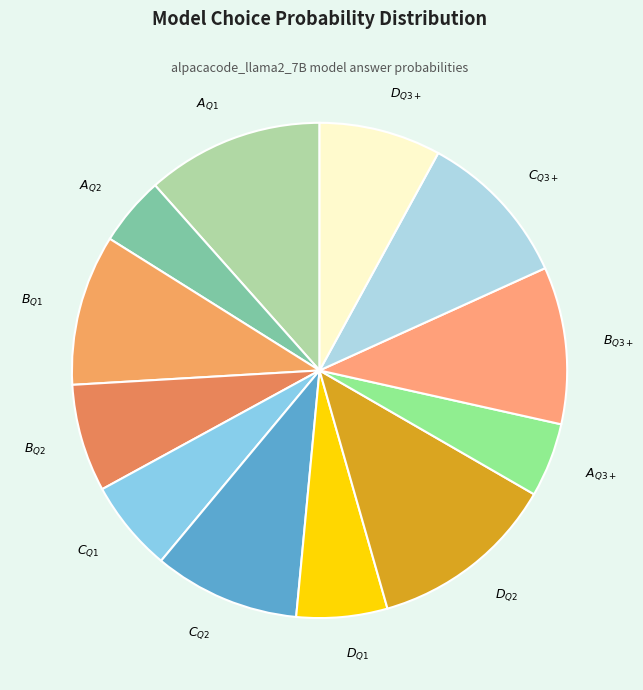

Is there a majority slice in this chart?

No